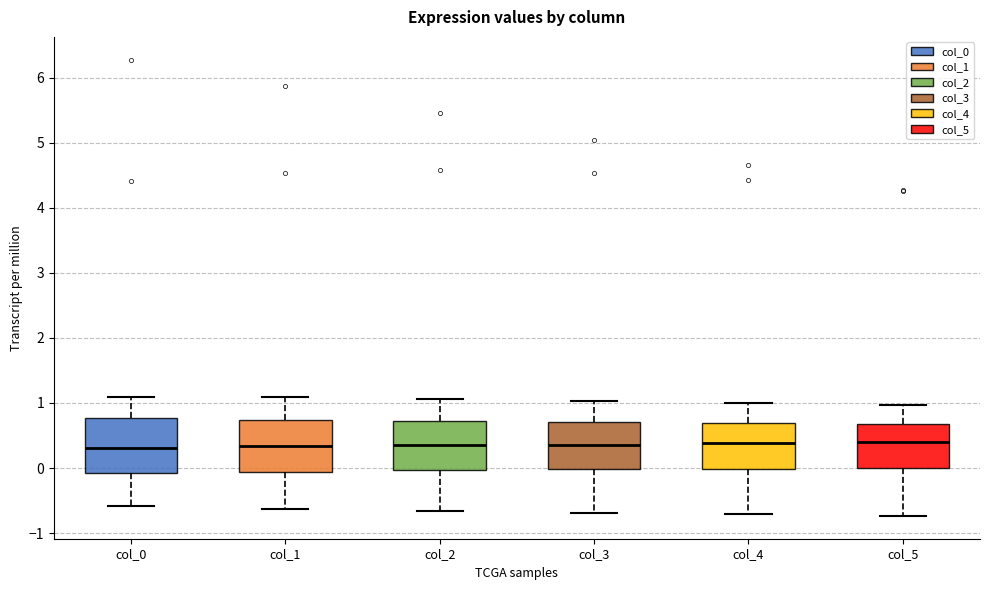

Where is the lower edge of the box for col_5 on the y-axis? The values are not printed on the chart, so give them approximately, as read against the axis.

0.0